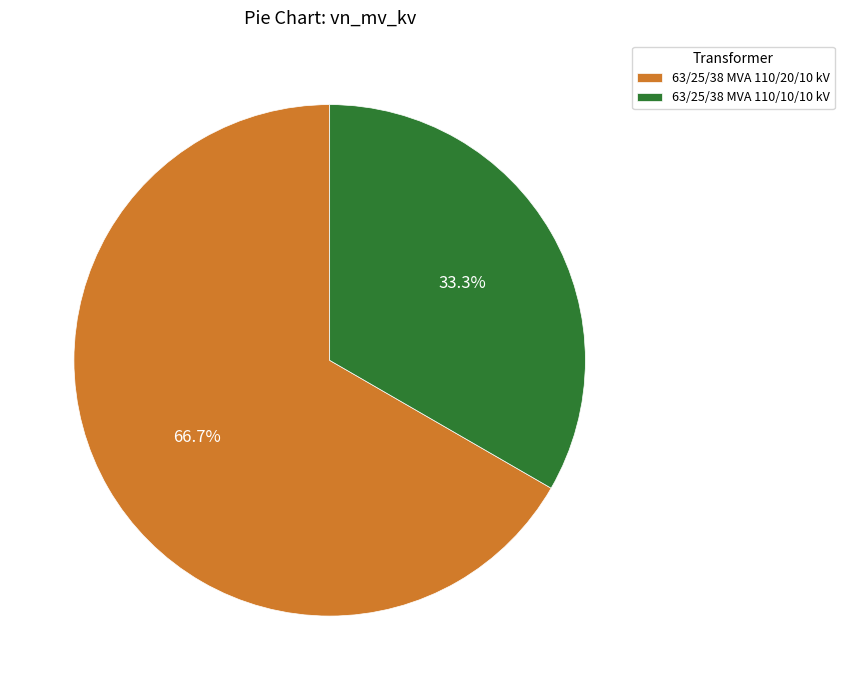

Rank the categories by value from lowest to highest.

63/25/38 MVA 110/10/10 kV, 63/25/38 MVA 110/20/10 kV